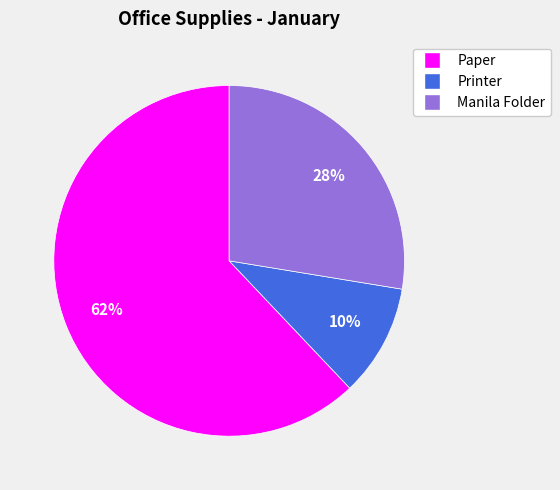

How many segments does this pie chart have?

3